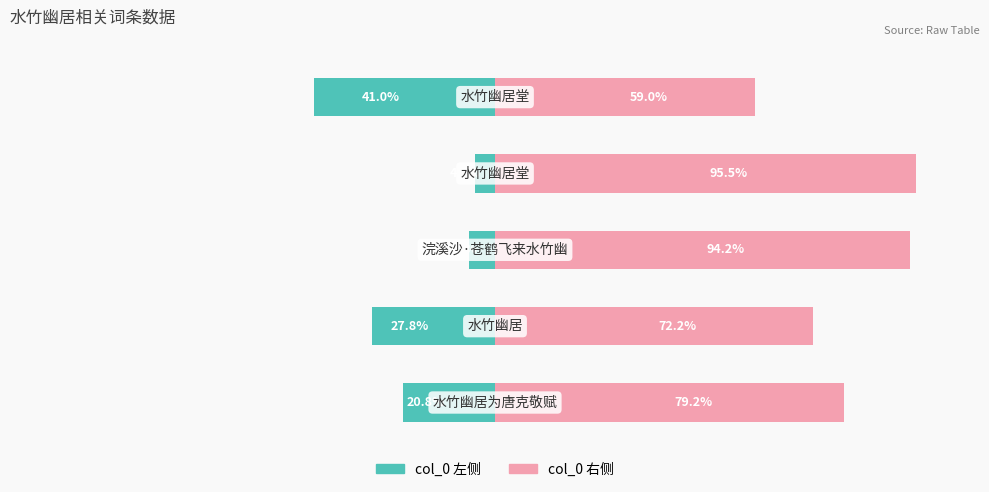

What is the difference between the maximum and minimum values in the col_0 (左) series?

36.5